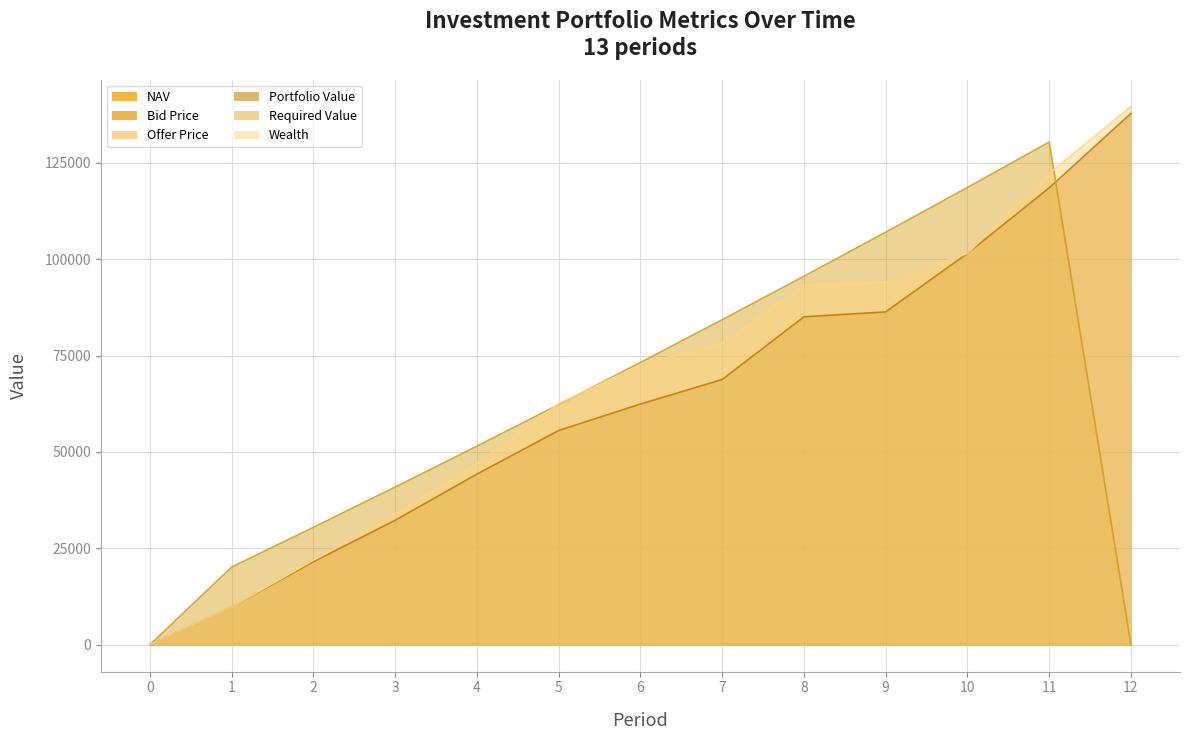

What is the approximate value of NAV at 3?

12.6